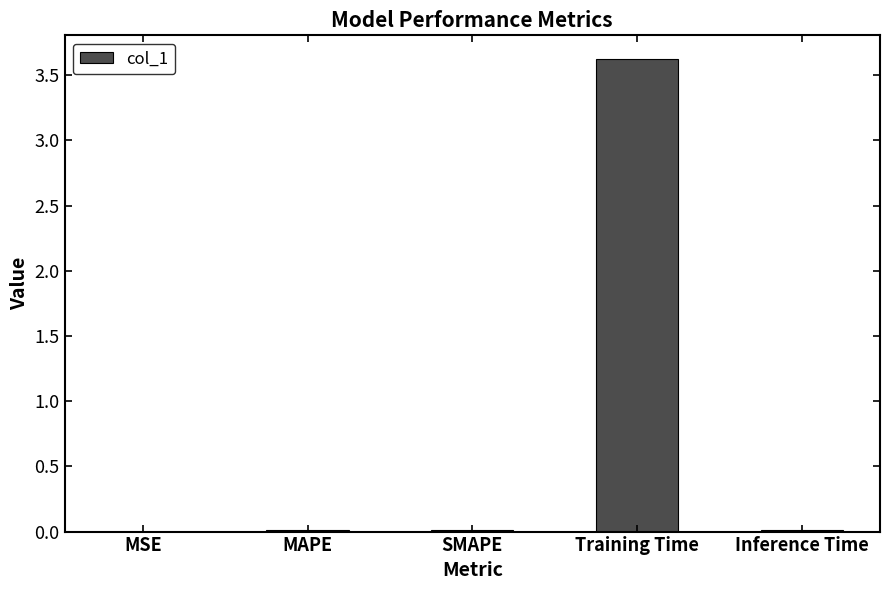

The chart shows a value of 5.4 at Training Time. True or false?

False